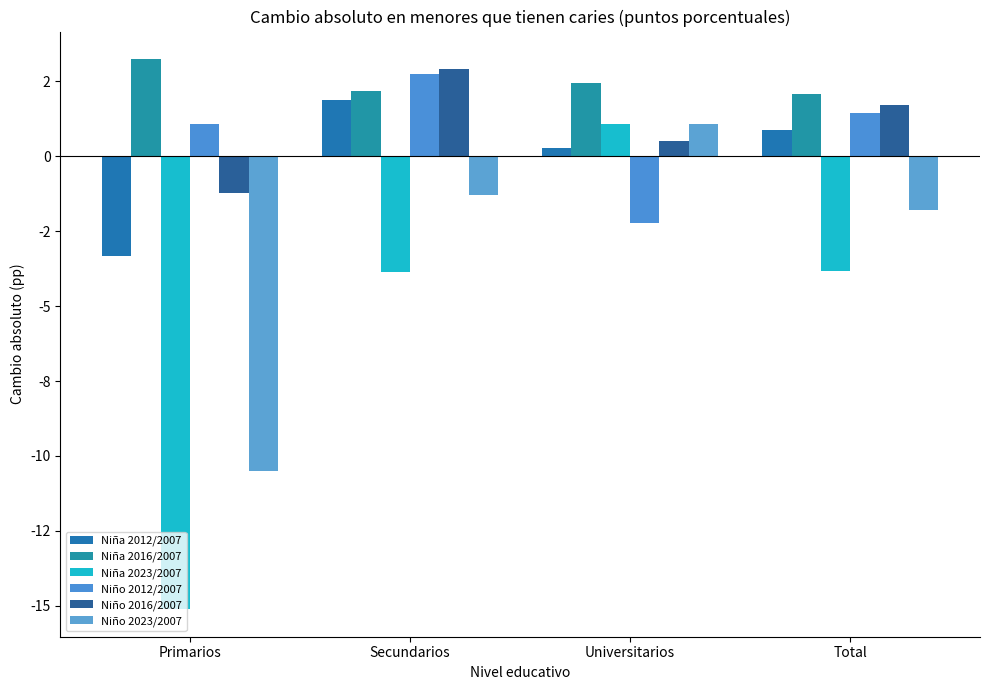

List the labels in order of Niño 2023/2007 value, smallest first.

Primarios, Total, Secundarios, Universitarios